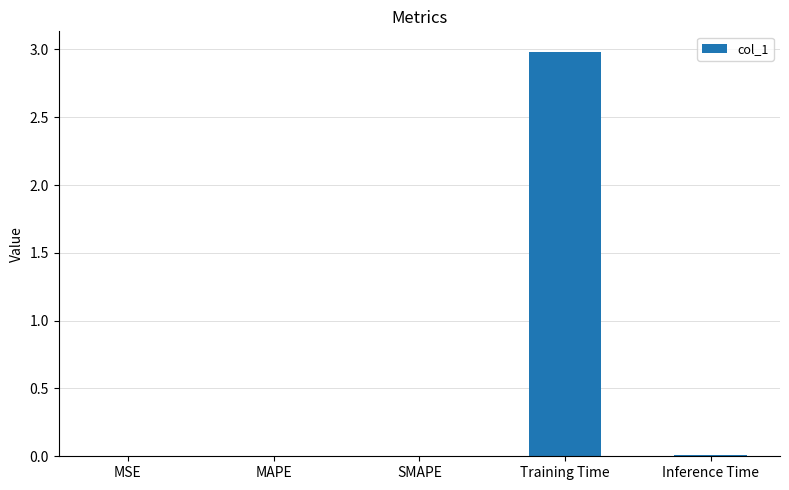

At which category does the chart reach its peak across all series?

Training Time